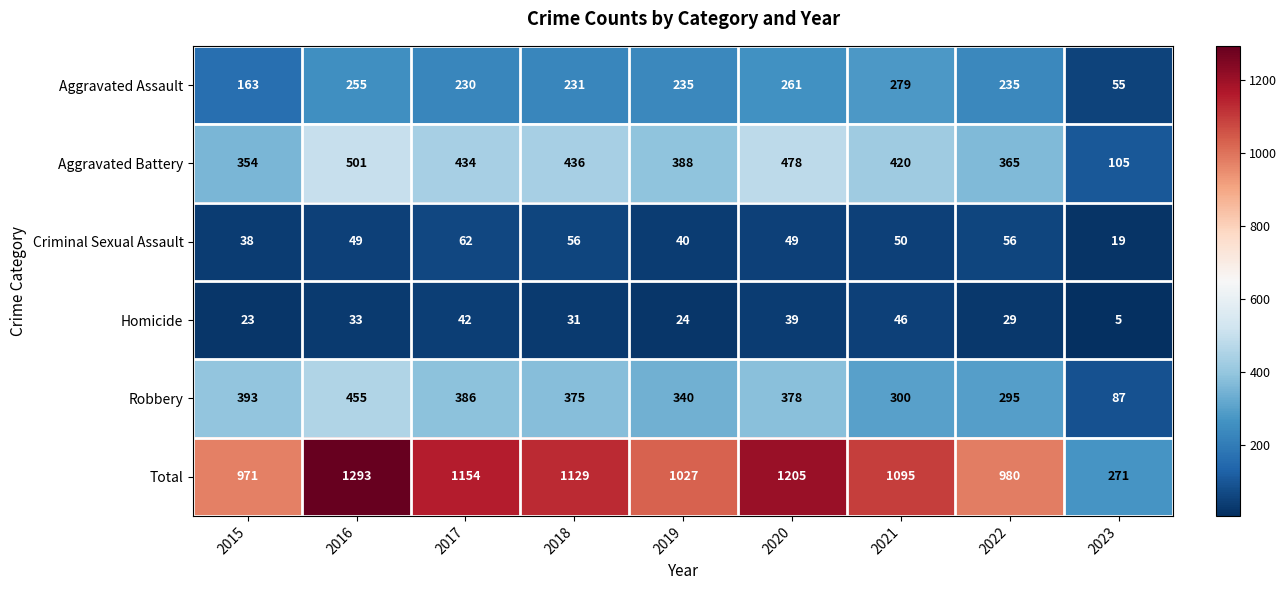

What is the difference between the Aggravated Assault values at 2019 and 2016?

20